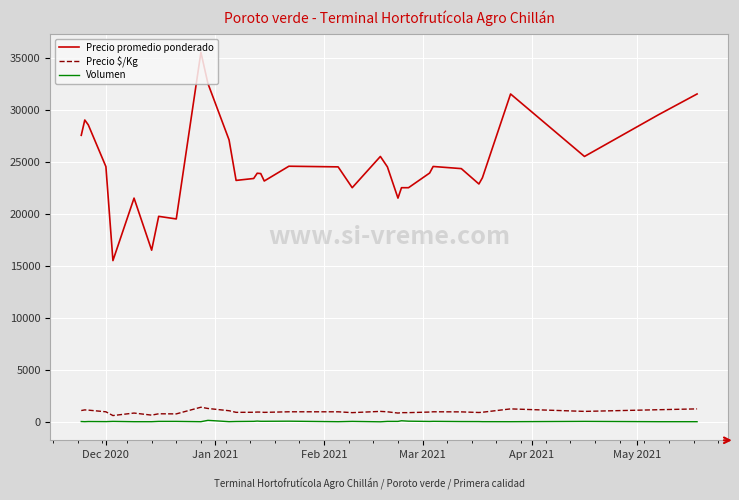

How many values in the Precio promedio ponderado series are below 23909?

17